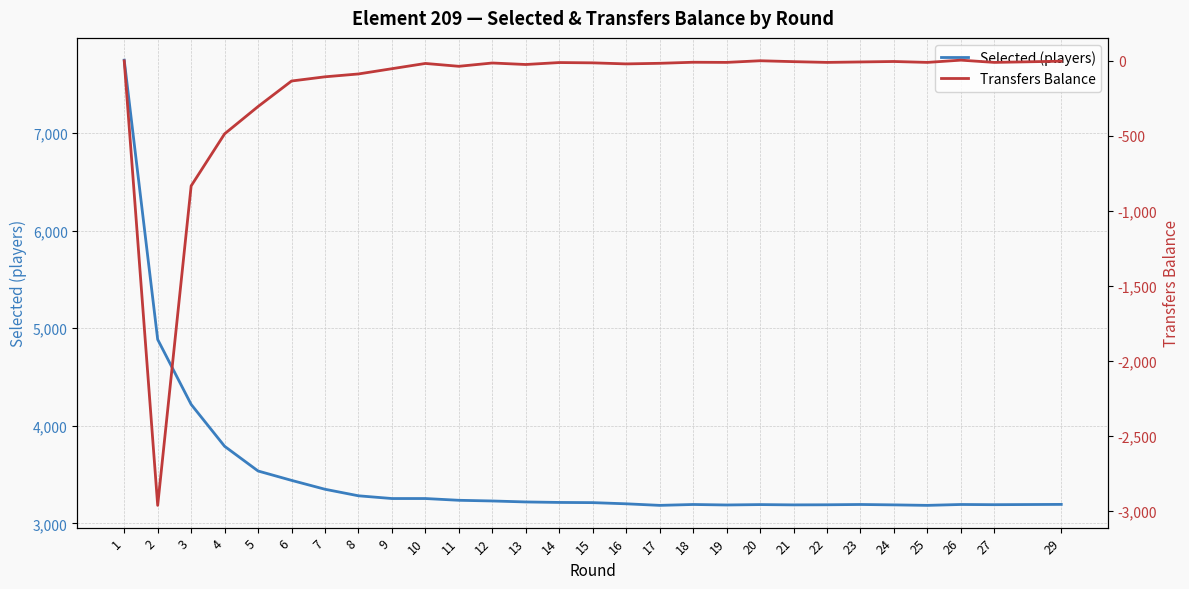

How many lines are shown in the chart?

2